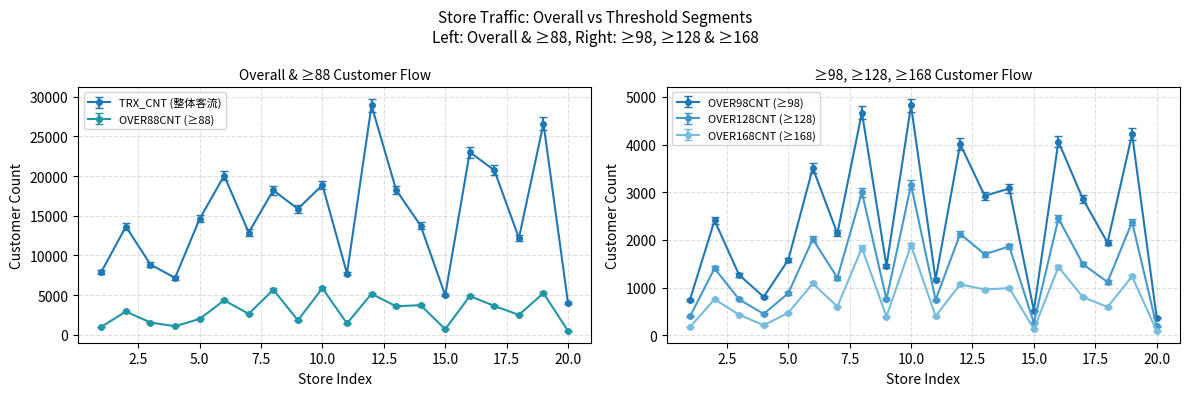

What is the difference between the highest and lowest values at 13?

17305